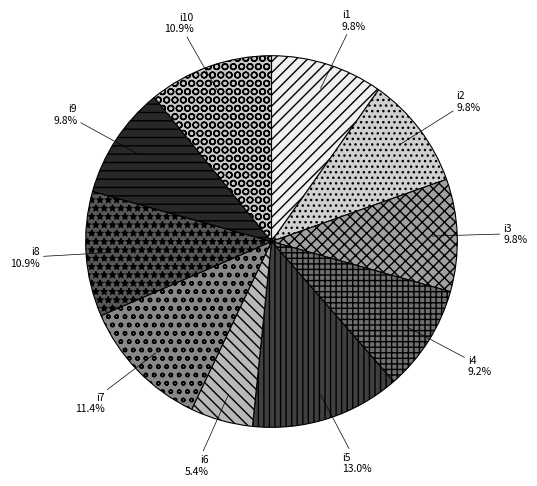

Is it true that i4 is 9% of the pie?

True